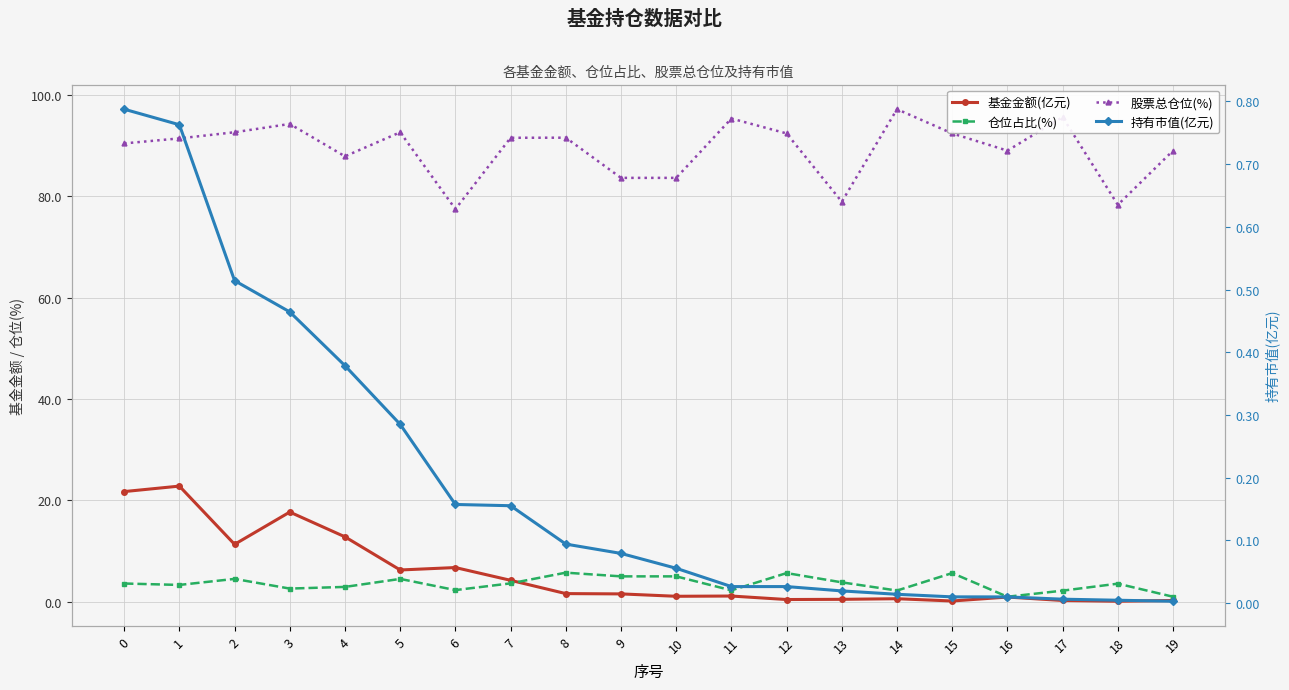

How many data points does each series have?

20